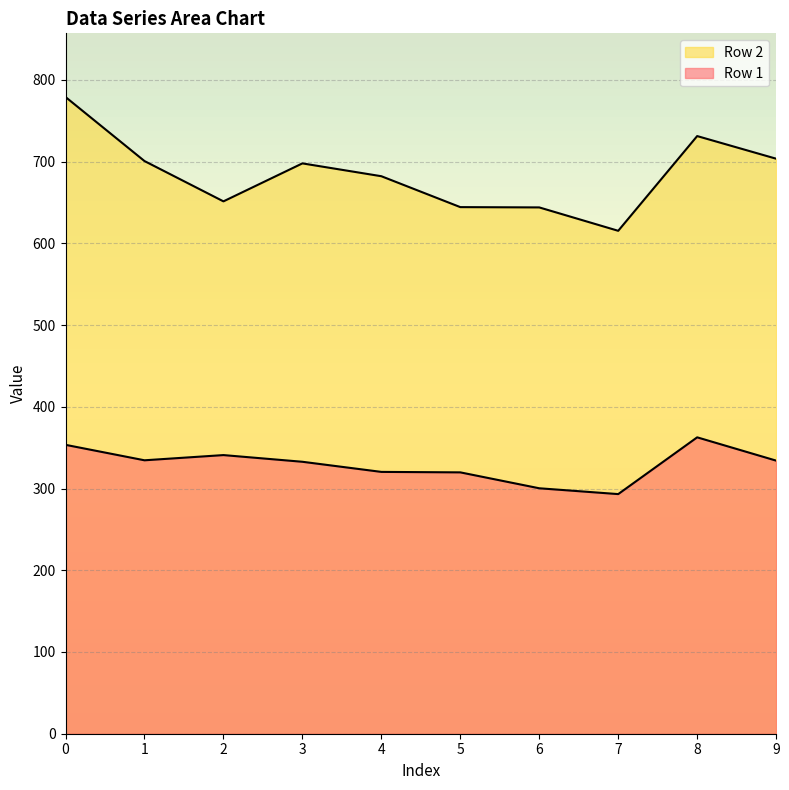

True or false: Row 1 has more than 0 interior local peaks.

True